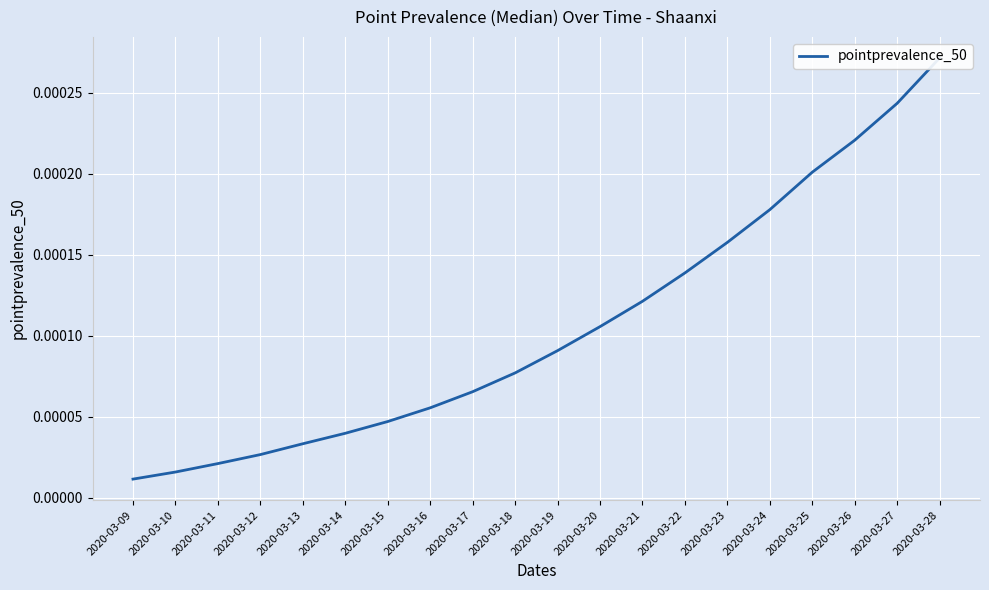

List the labels in order of value, smallest first.

2020-03-09, 2020-03-10, 2020-03-11, 2020-03-12, 2020-03-13, 2020-03-14, 2020-03-15, 2020-03-16, 2020-03-17, 2020-03-18, 2020-03-19, 2020-03-20, 2020-03-21, 2020-03-22, 2020-03-23, 2020-03-24, 2020-03-25, 2020-03-26, 2020-03-27, 2020-03-28